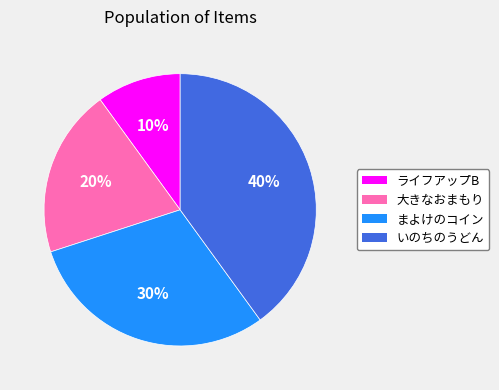

To the nearest percent, what is the difference between the ライフアップB and いのちのうどん slice percentages?

30%